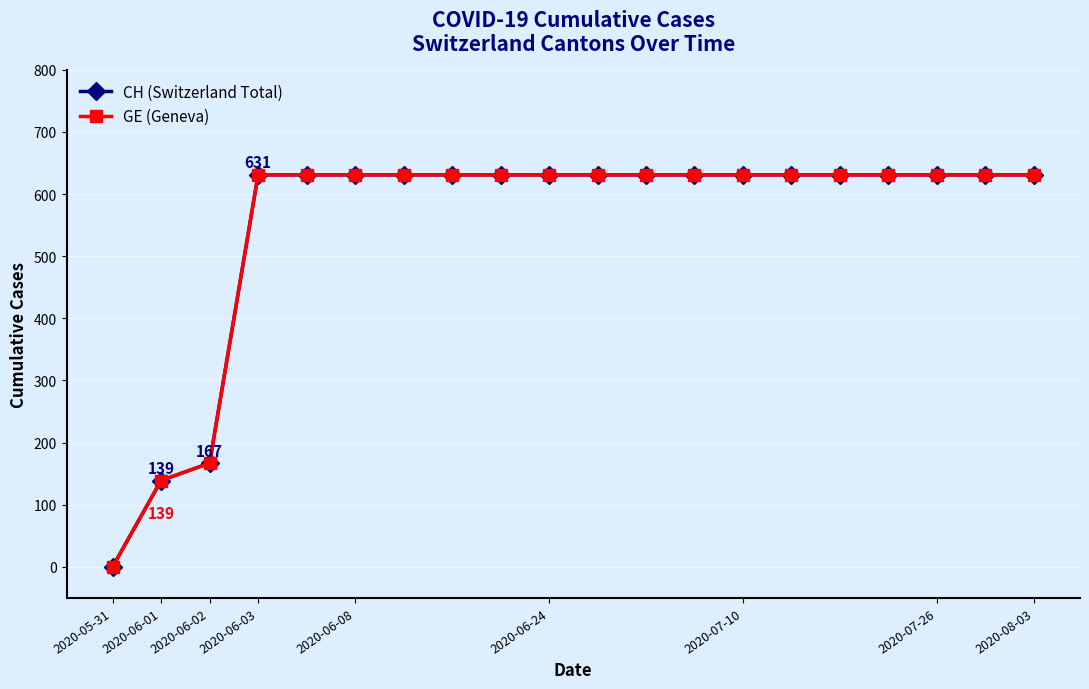

What is the difference between the maximum and second lowest values in the GE (Geneva) series?

492